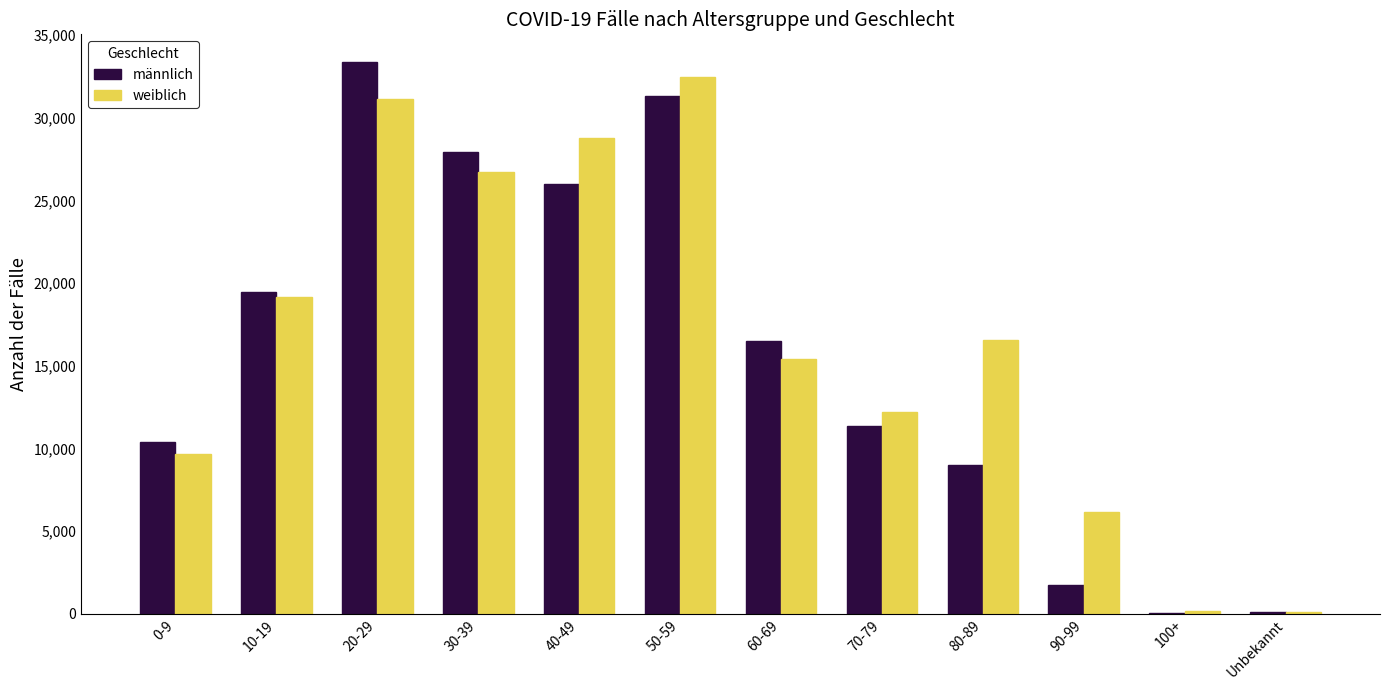

Does the chart contain stacked bars?

No